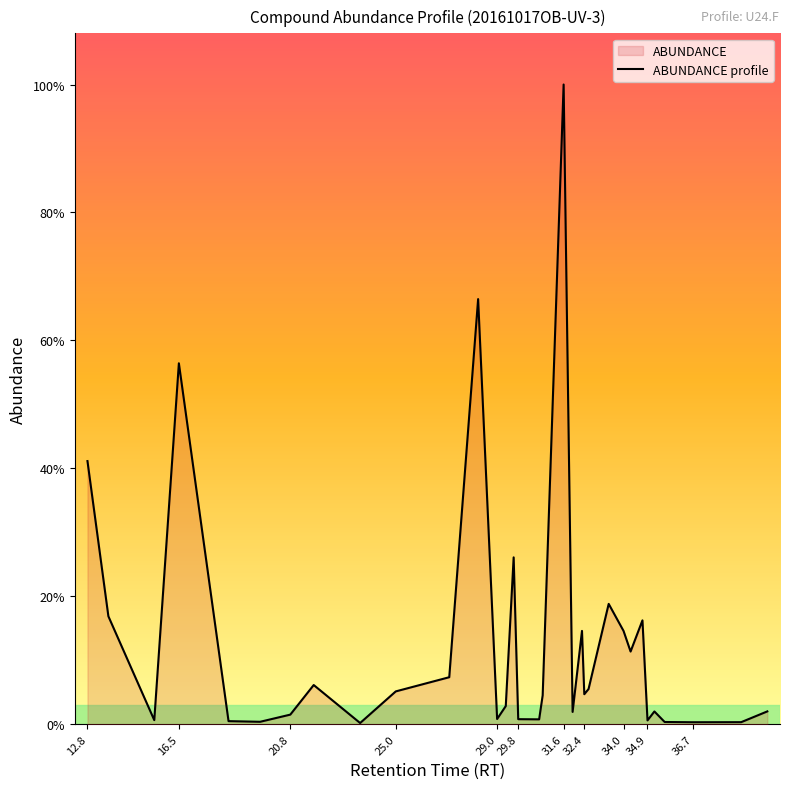

The chart shows a value of 741780 at cis-muurola-4(15),5-diene. True or false?

False